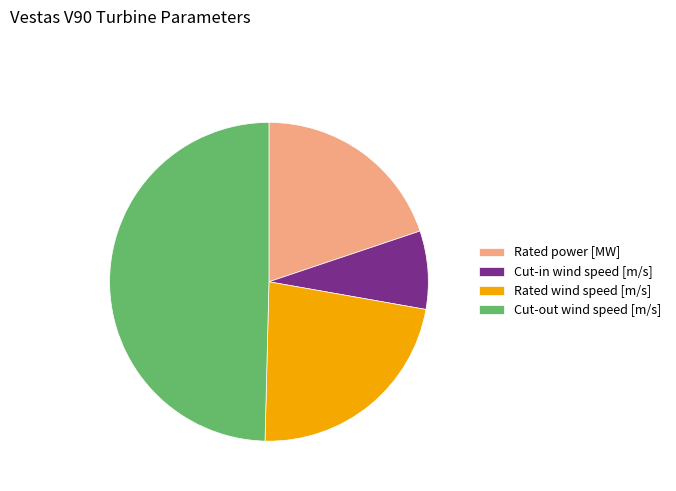

Does Rated wind speed [m/s] represent more than half of the total?

No